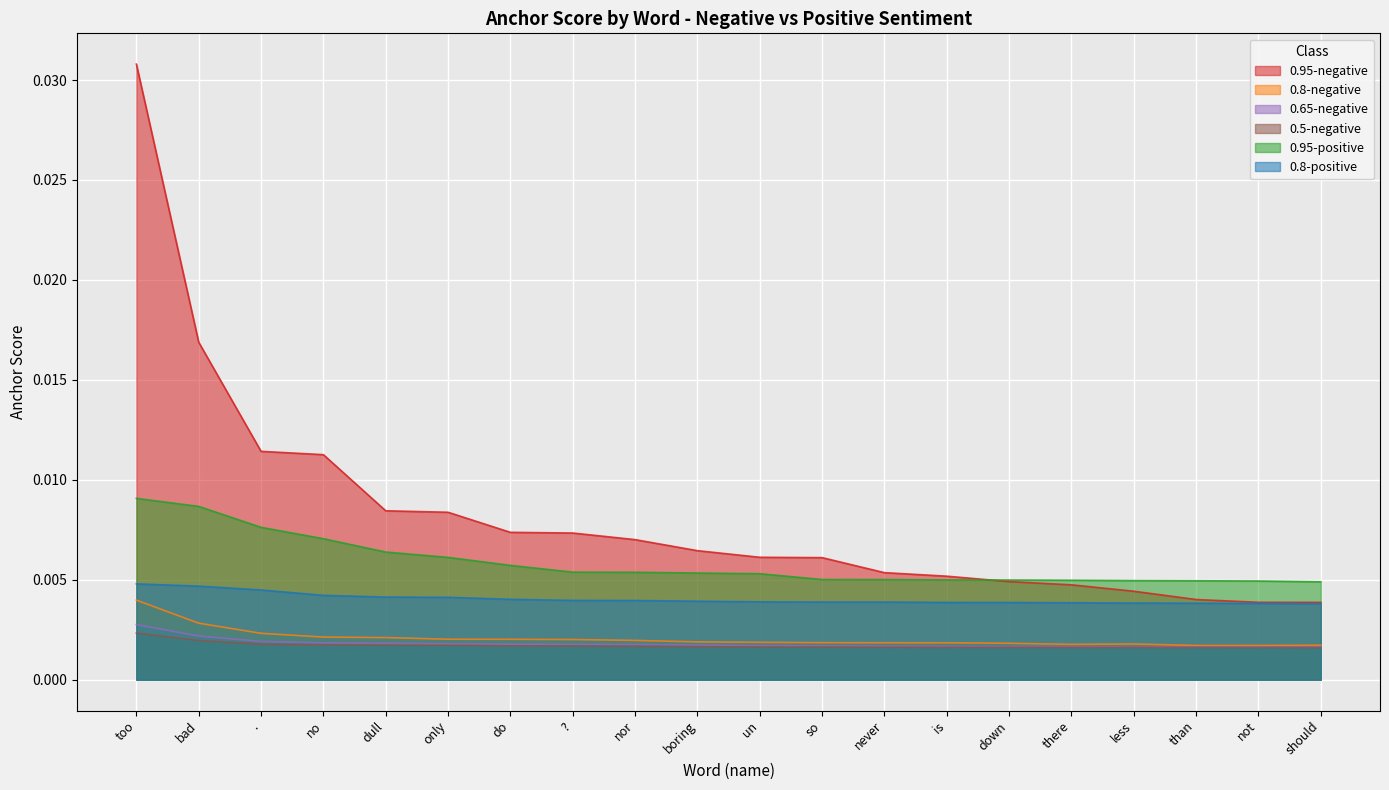

What position from the right is down?

6